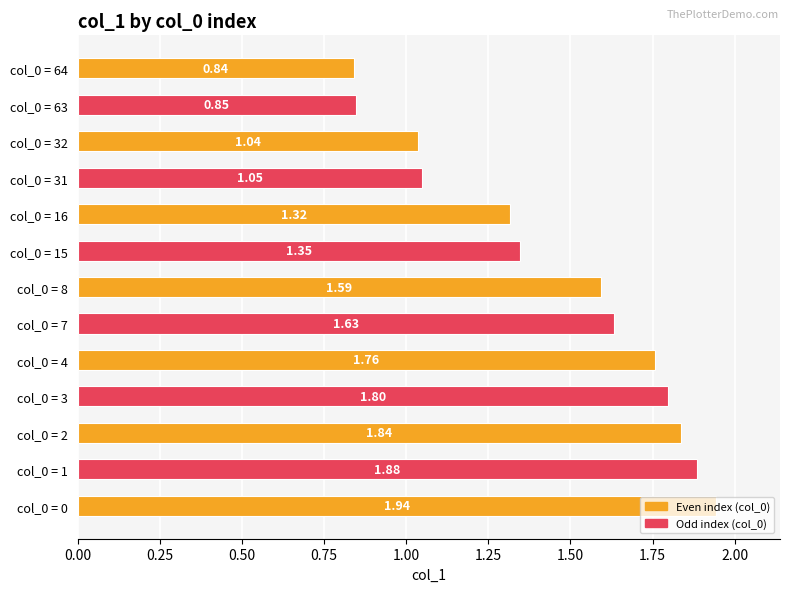

How many data points are less than 1?

2